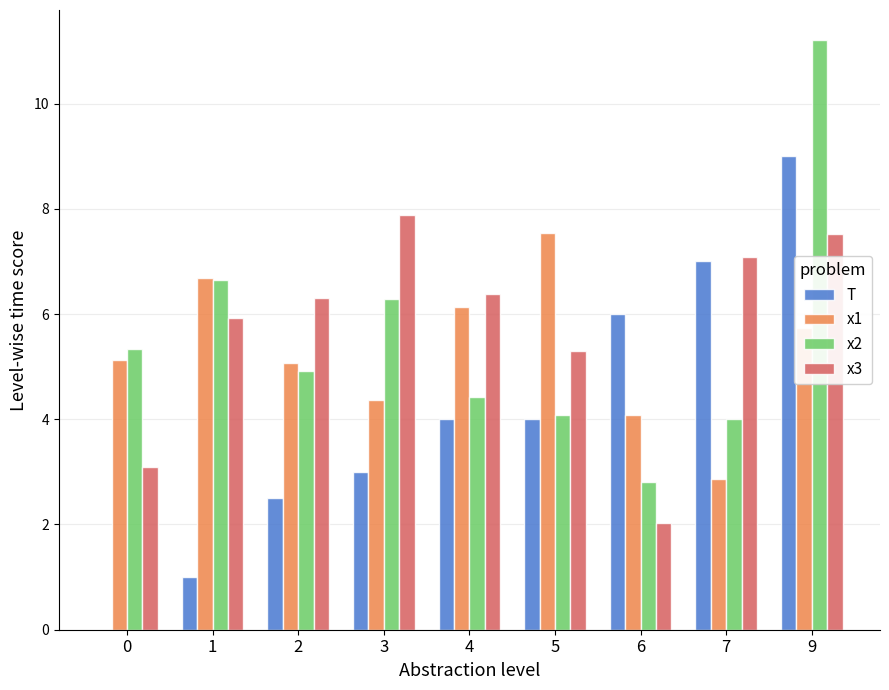

What is the sum of all T values?

36.5